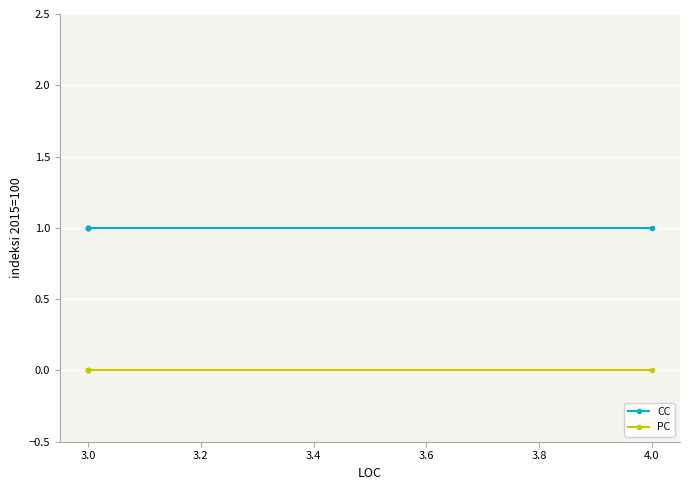

What is the greatest value displayed?

1